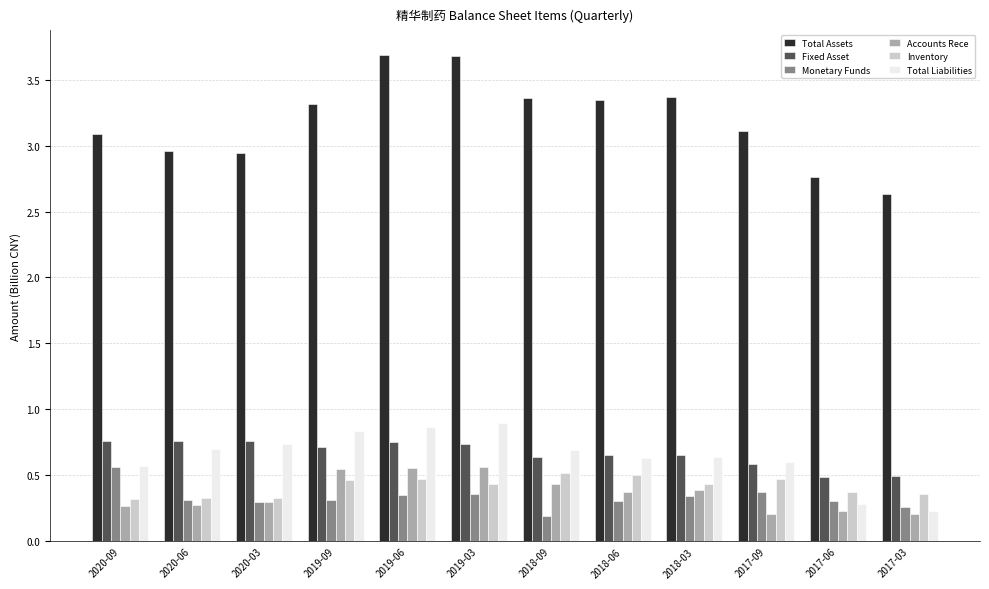

What is the spread (max minus min) of values at 2017-03?

2.4